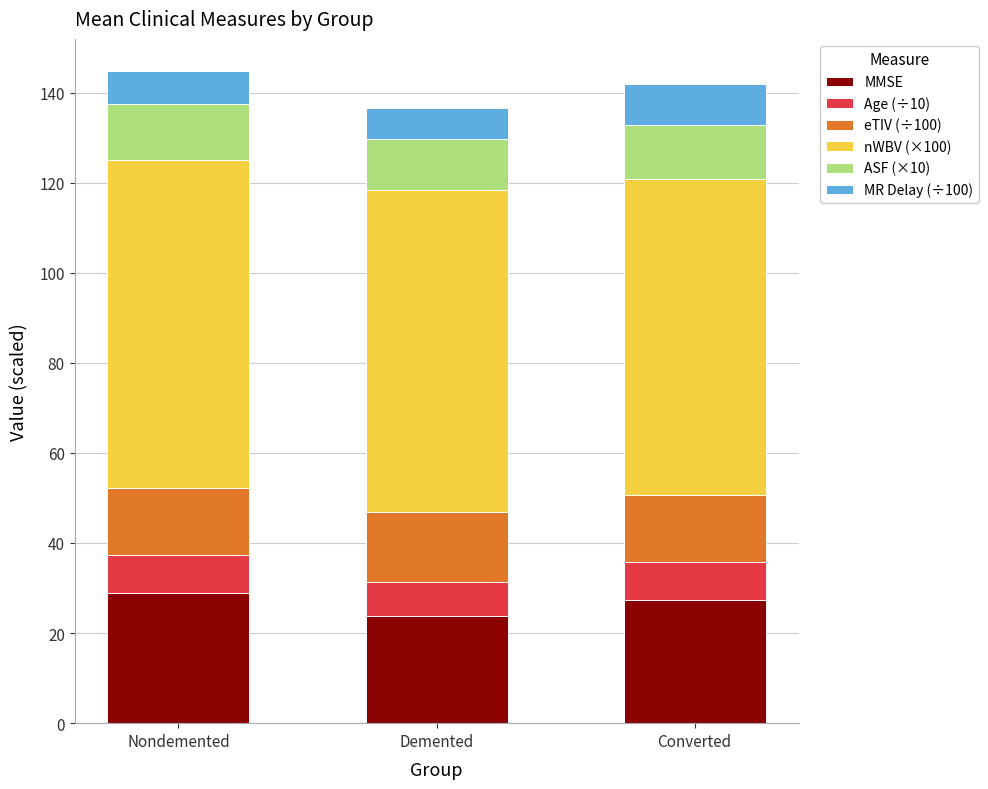

What is the highest value of the MMSE series?

28.9